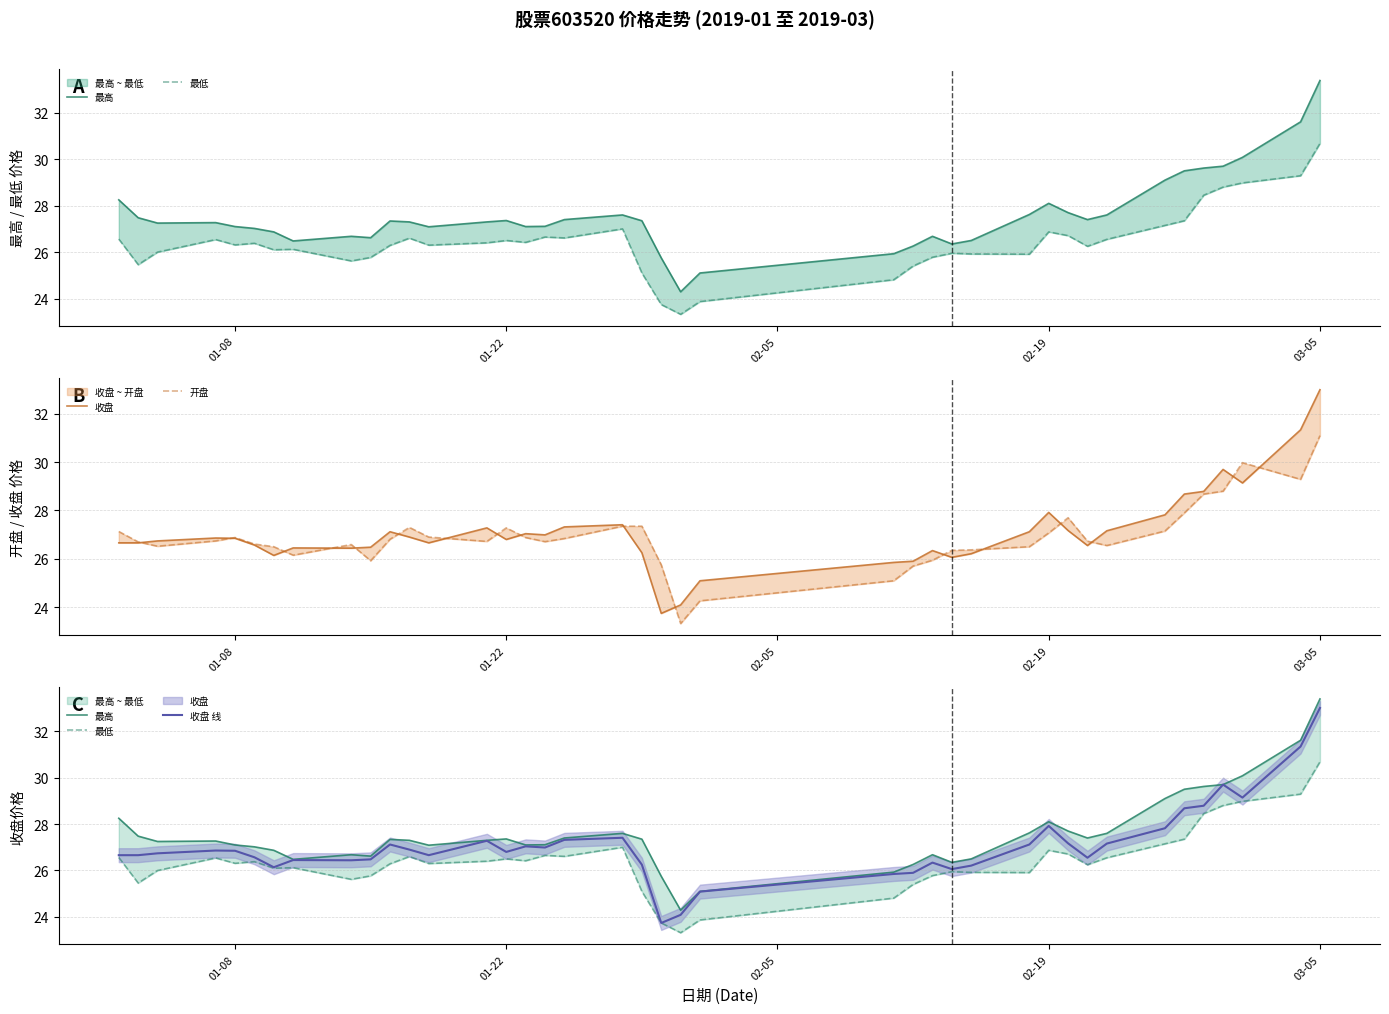

What is the minimum value for 最高?

24.3